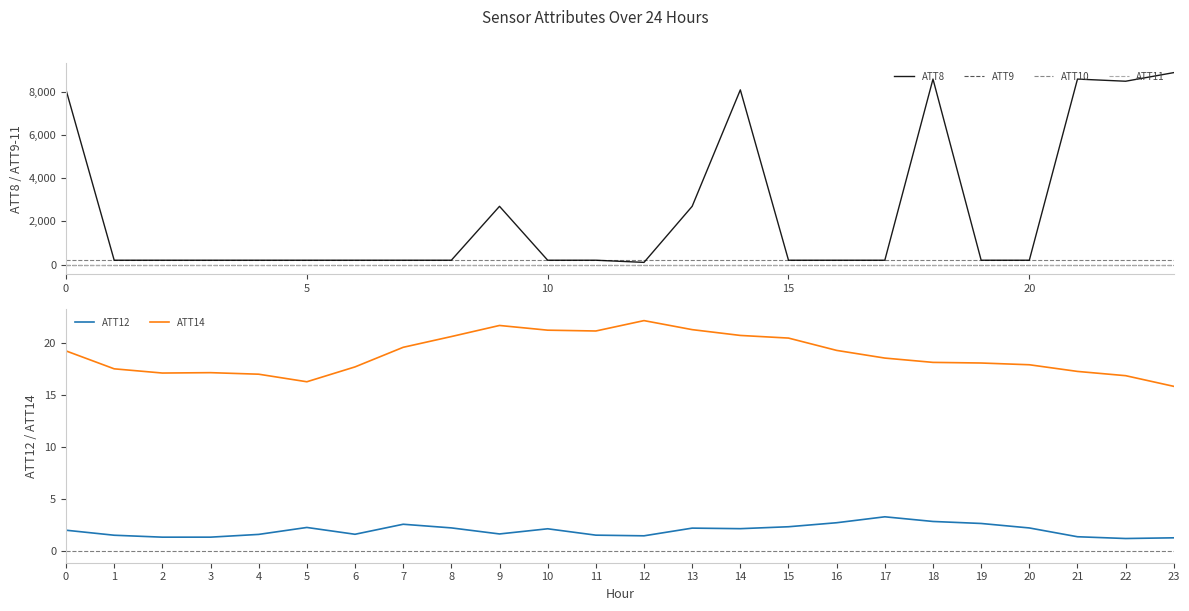

What is the value of the ATT10 point at the 4th from the left?

-10.0